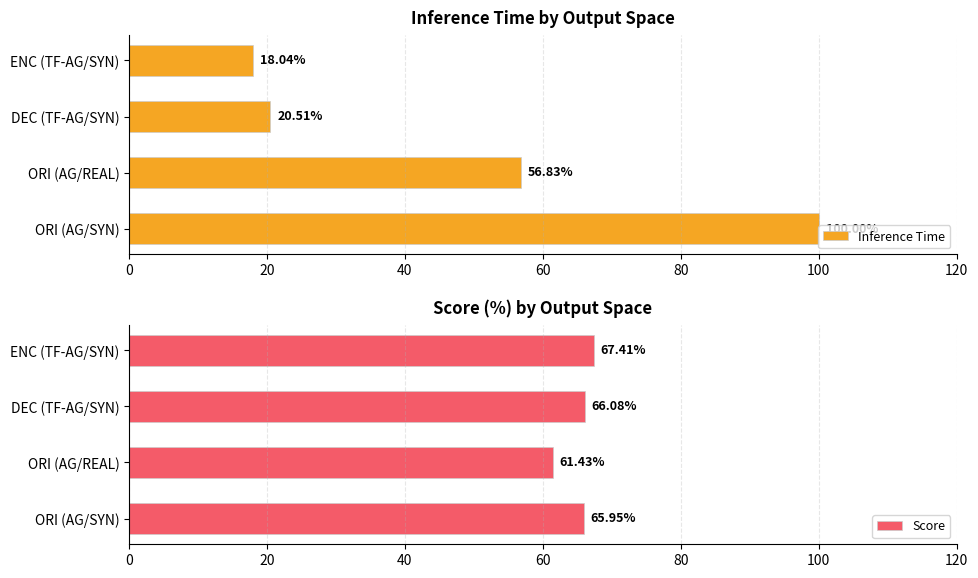

What is the difference between the Inference Time values at ORI (AG/SYN) and ORI (AG/REAL)?

43.2